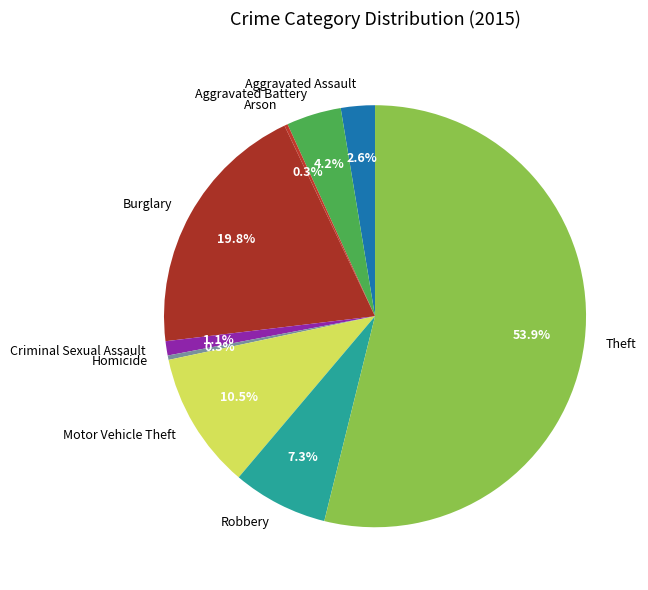

The Theft slice represents 54% of the pie. True or false?

True